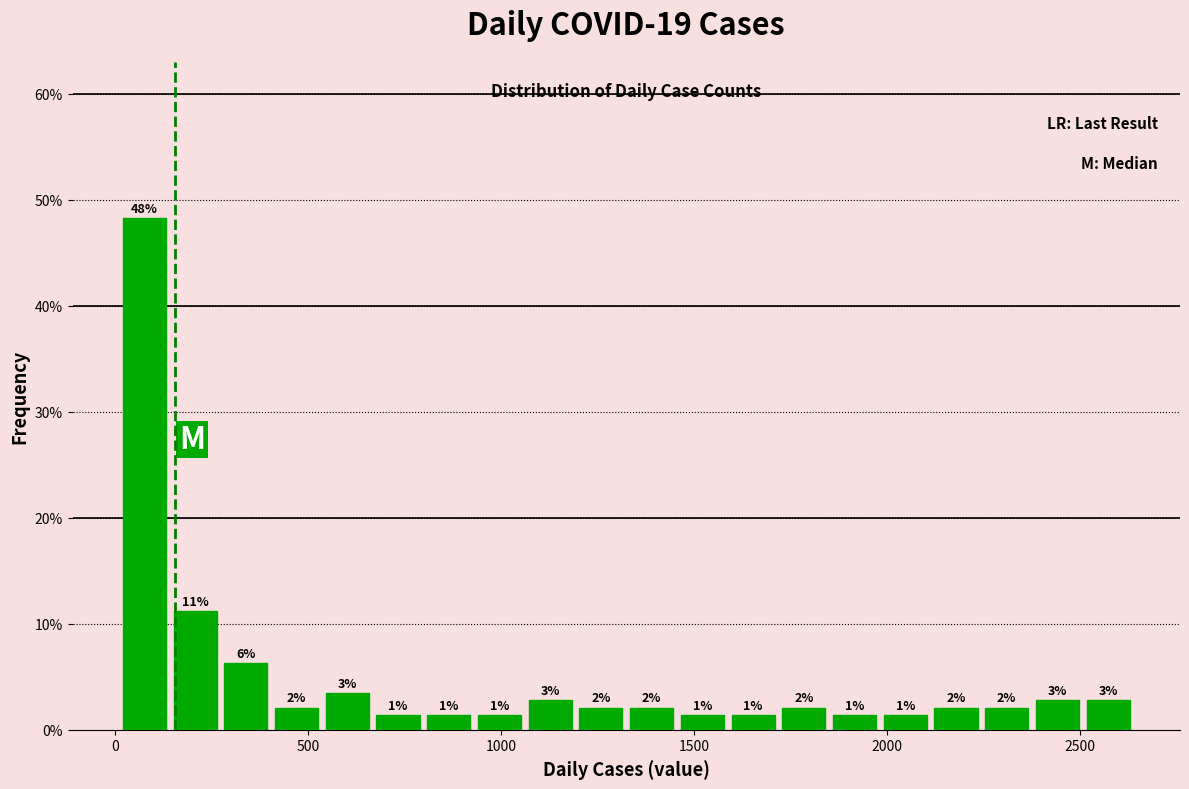

Around what value on the x-axis is the tallest bar? Give the approximate position of its centre, as read against the axis.

100